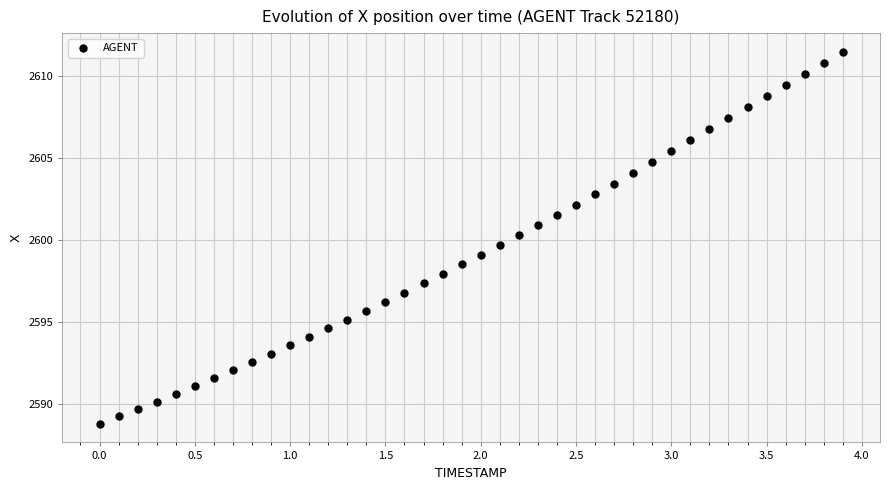

What is the range of Y values (max minus min)?

22.7